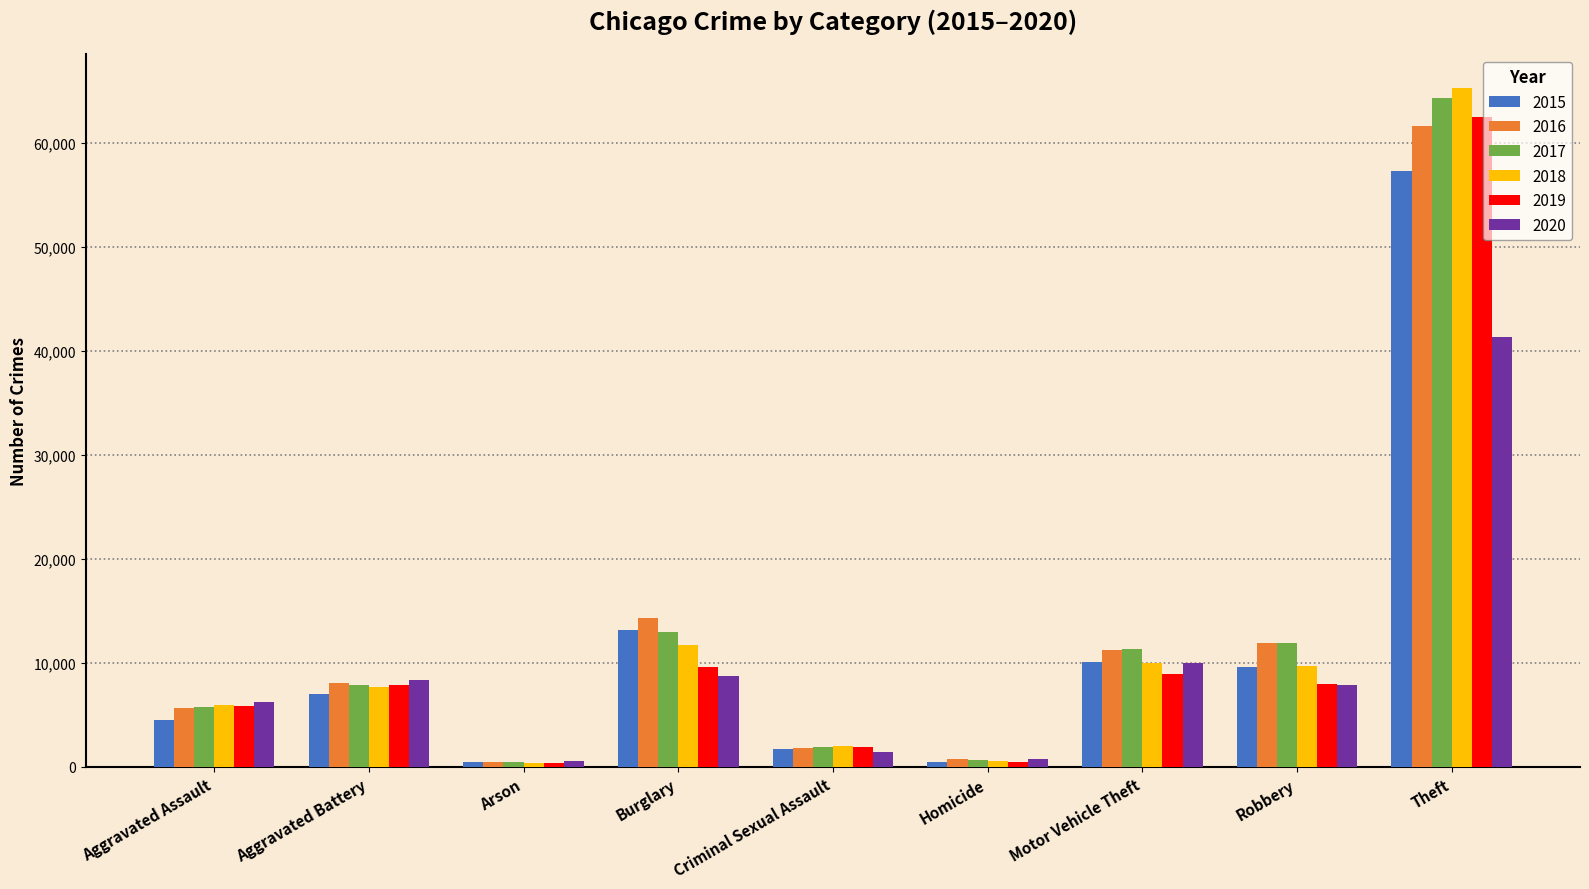

Are the bars grouped side by side (vs. stacked)?

Yes